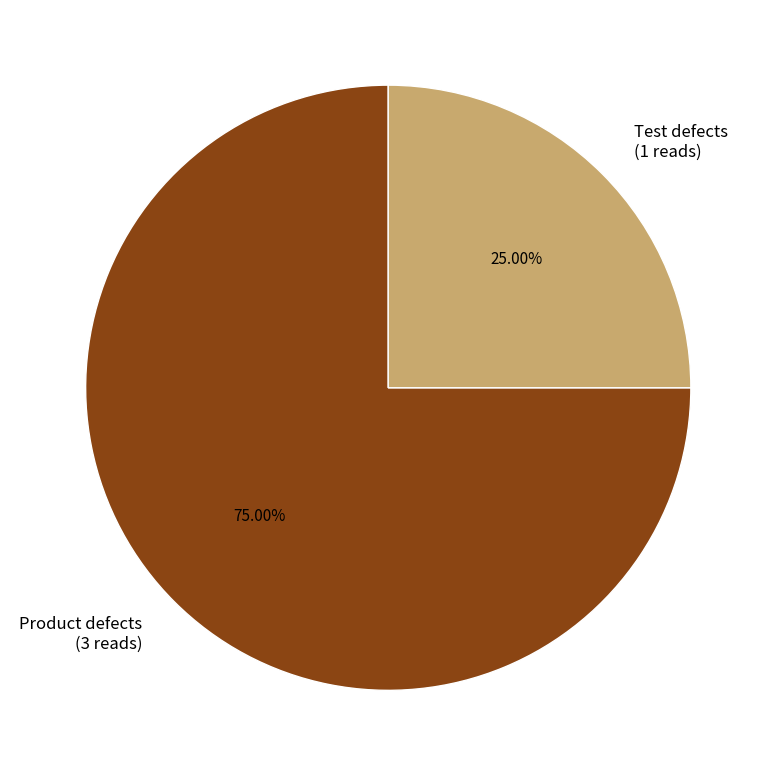

Is Test defects the majority of the pie?

No